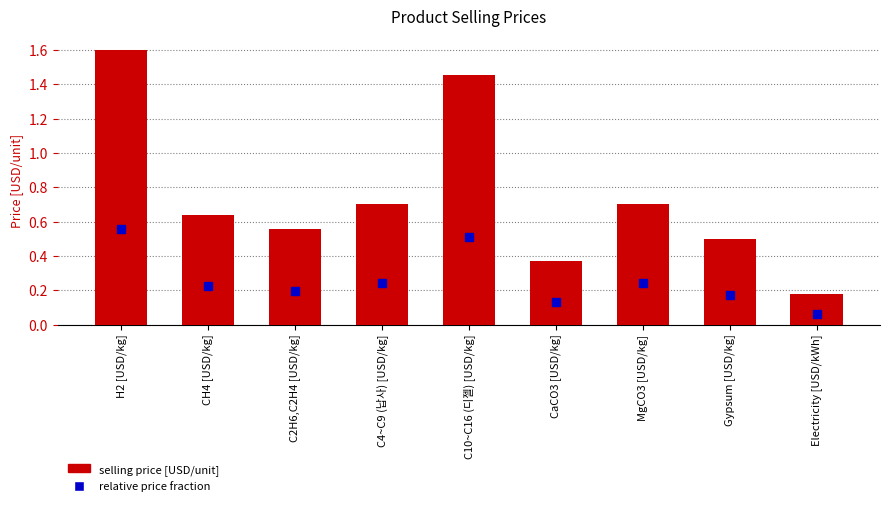

Which label corresponds to the smallest value in the chart?

Electricity [USD/kWh]